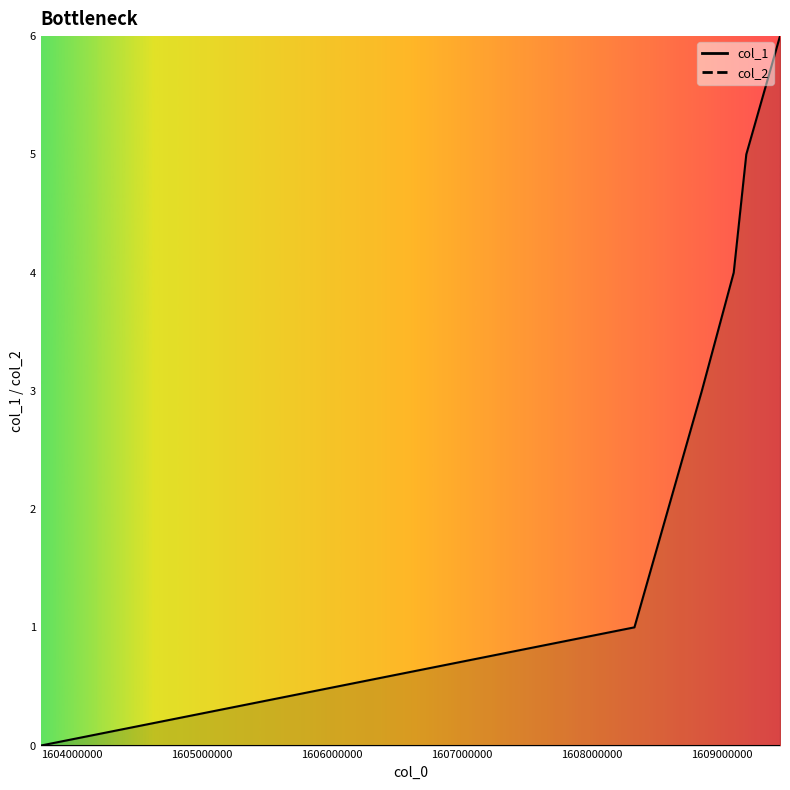

Rank the categories by value from highest to lowest.

1609445051, 1609185855, 1609089088, 1608843855, 1608325478, 1603758843